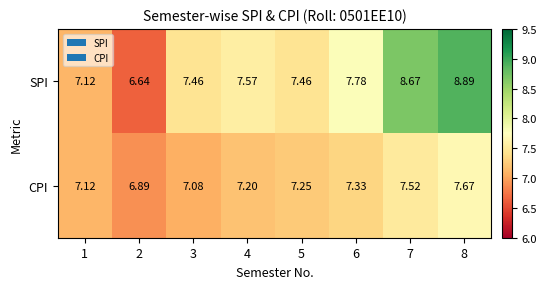

Is the value of CPI at 5 greater than the value of SPI at 8?

No